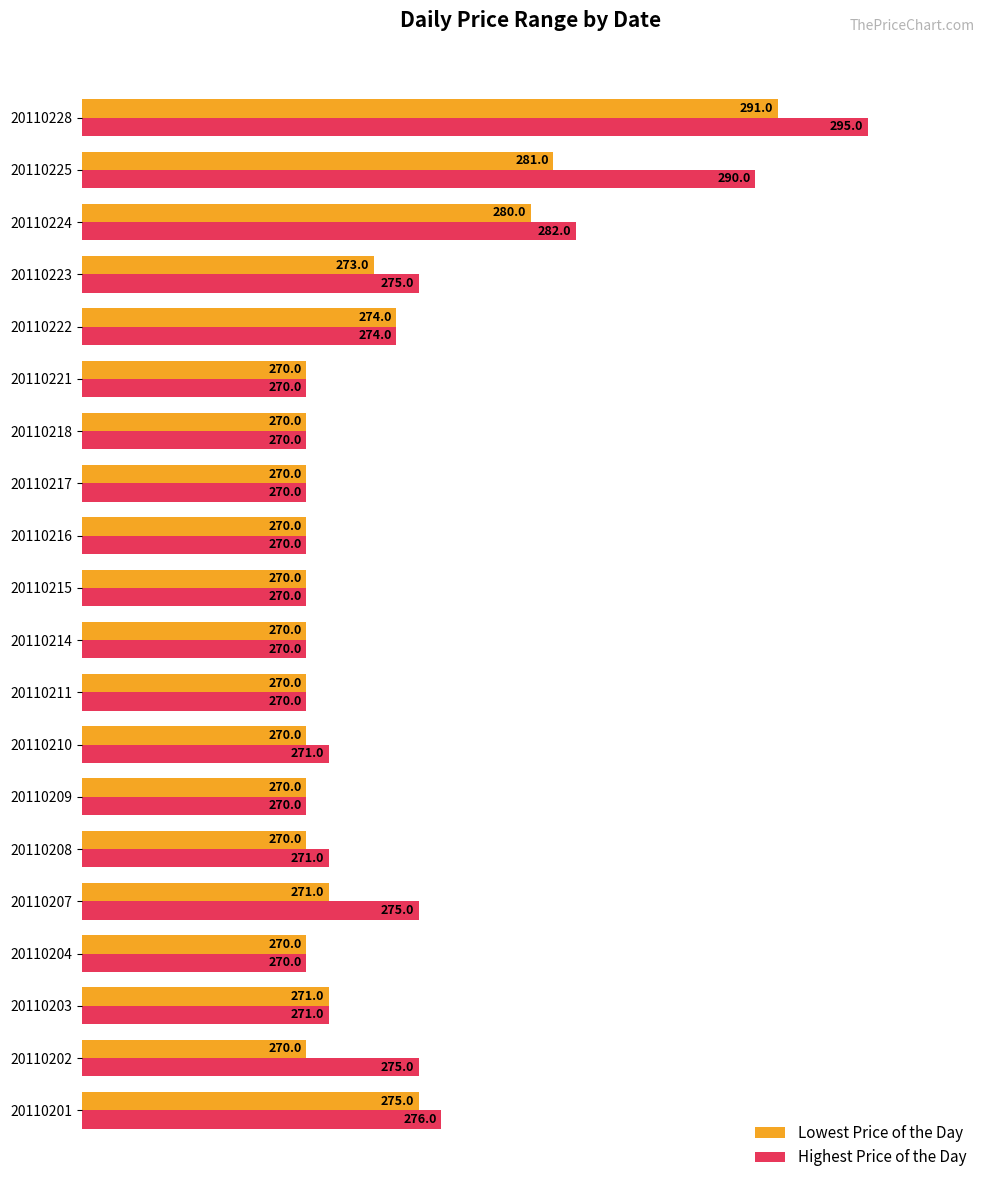

What are all the series names shown in the legend?

Lowest Price of the Day, Highest Price of the Day